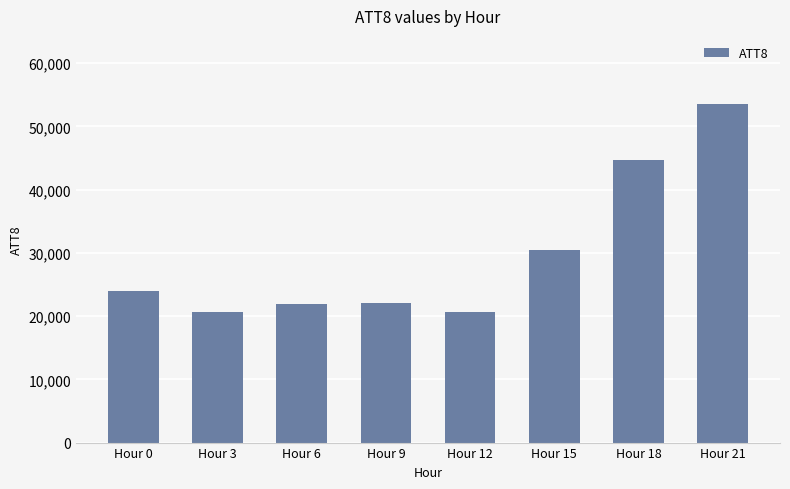

Which has a higher value, Hour 0 or Hour 15?

Hour 15